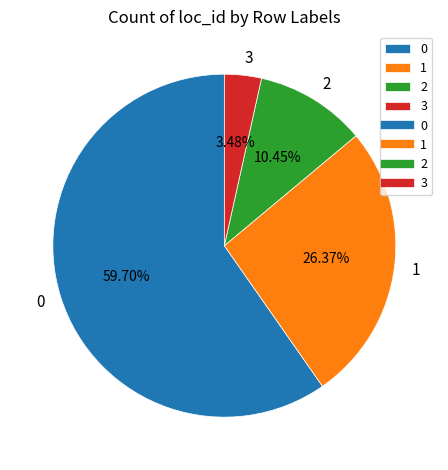

What percentage do 0 and 1 together represent?

86.1%